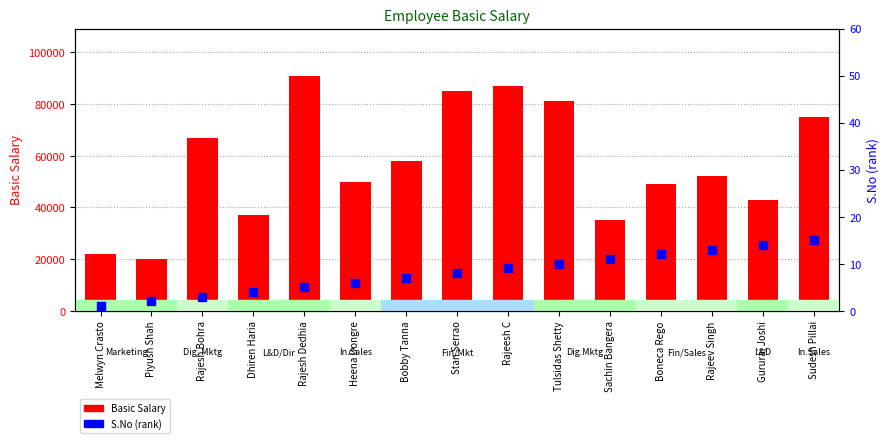

Which series has the largest total across all categories?

Basic Salary